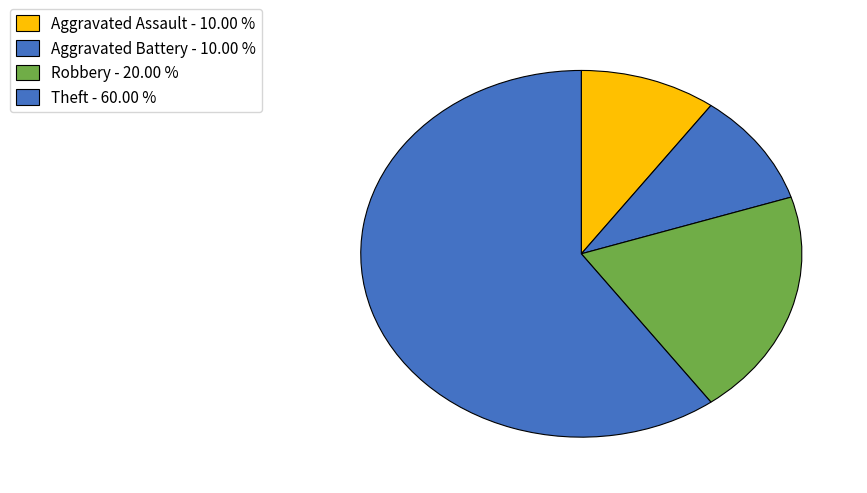

Which has a higher value, Aggravated Assault or Aggravated Battery?

Aggravated Assault